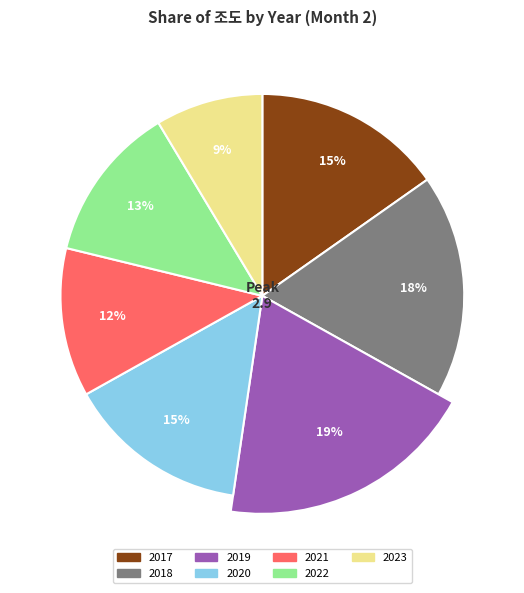

Does 2023 represent more than half of the total?

No